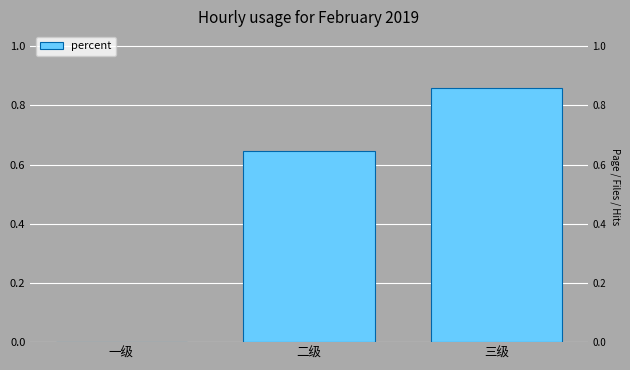

What is the difference between the second highest and minimum values?

0.6